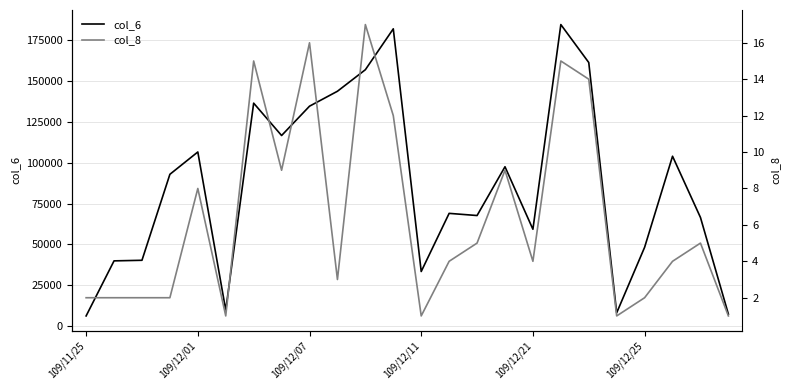

What is the average value of the col_6 series?

86419